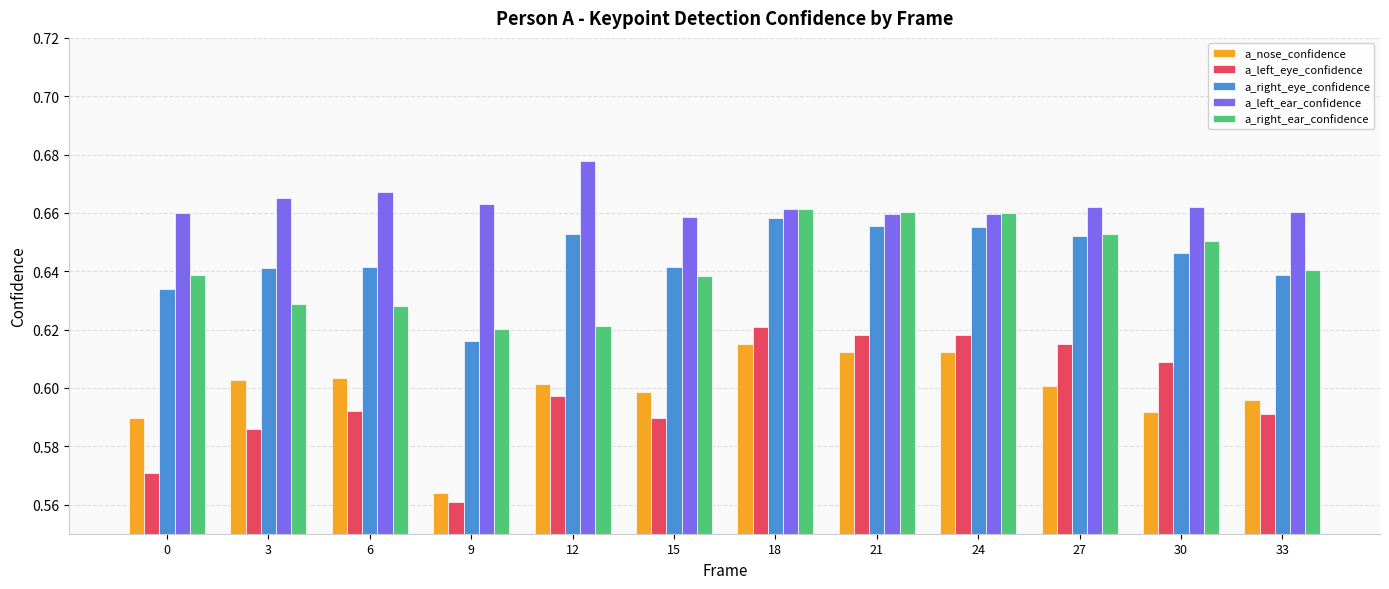

Between 12 and 30, which series saw the biggest shift?

a_right_ear_confidence